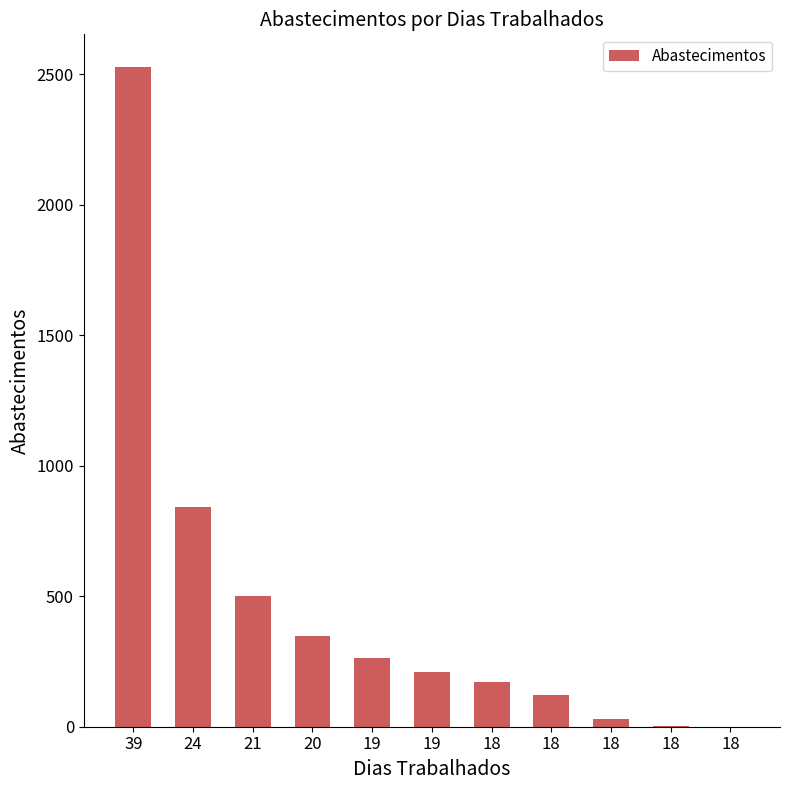

Reading right to left, extract all data points from this chart.

0	2	30	123	170	209	264	349	499	843	2526